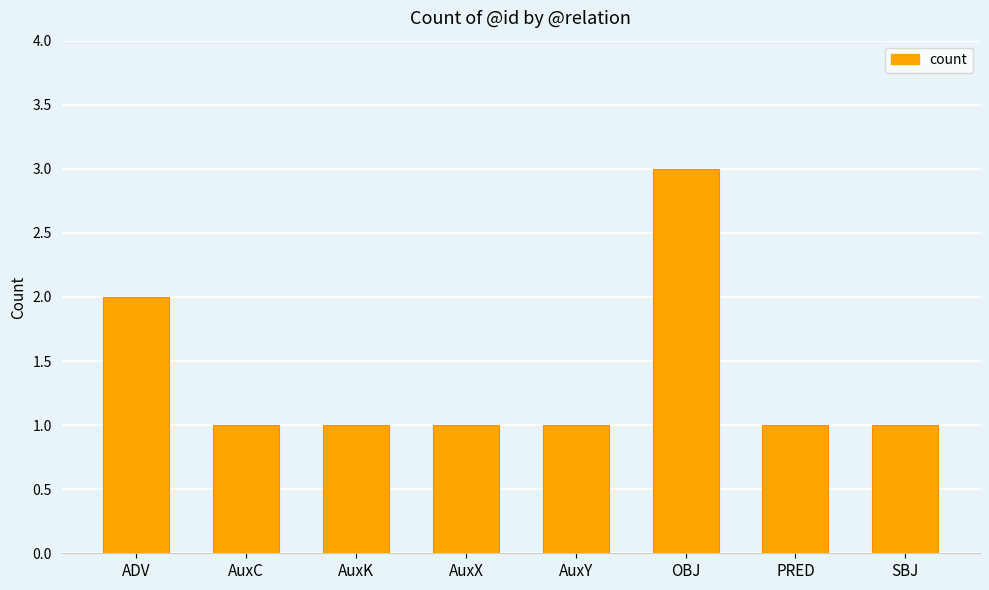

Count the values in the range 1 to 2.

7